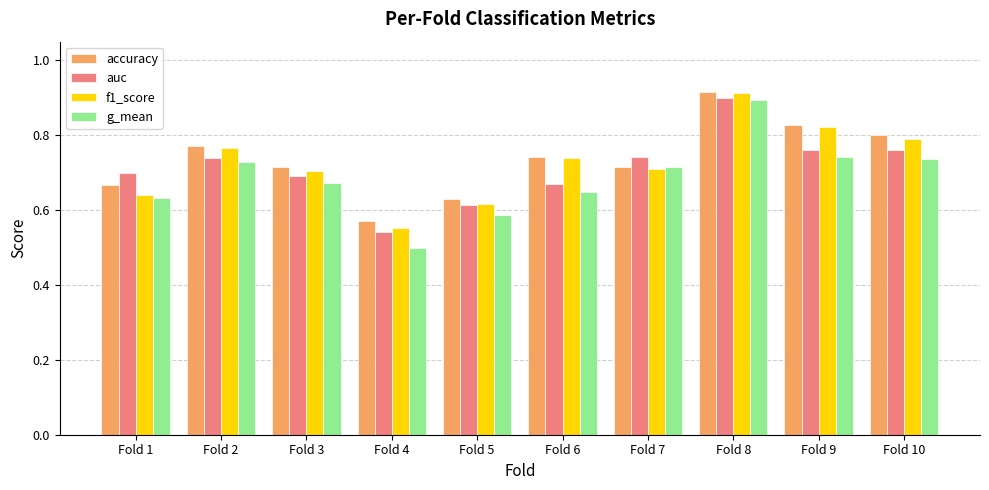

What is the total value across all series at Fold 5?

2.4